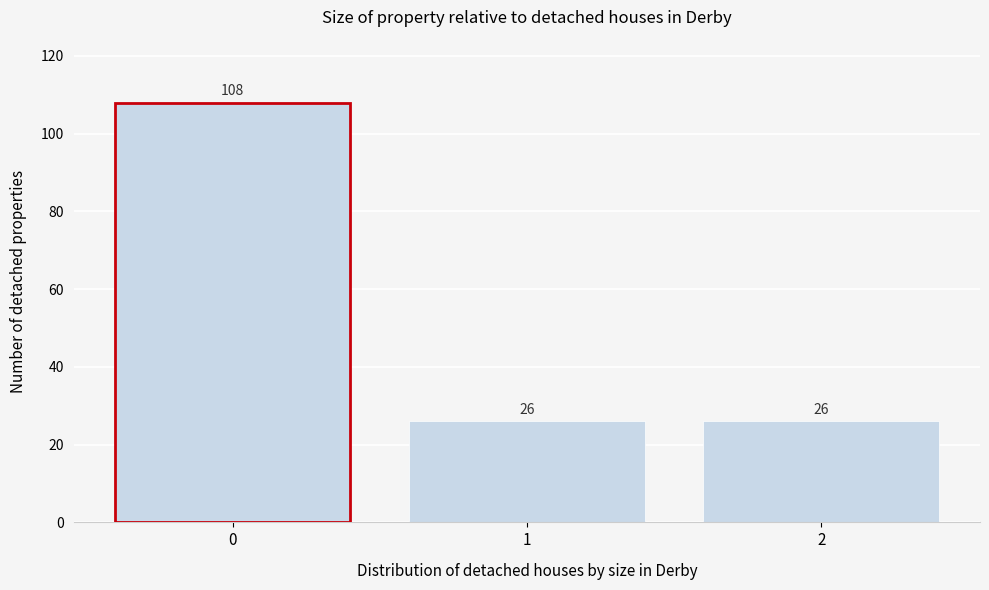

Reading left to right, what are all the values shown in this chart?

0=108	1=26	2=26